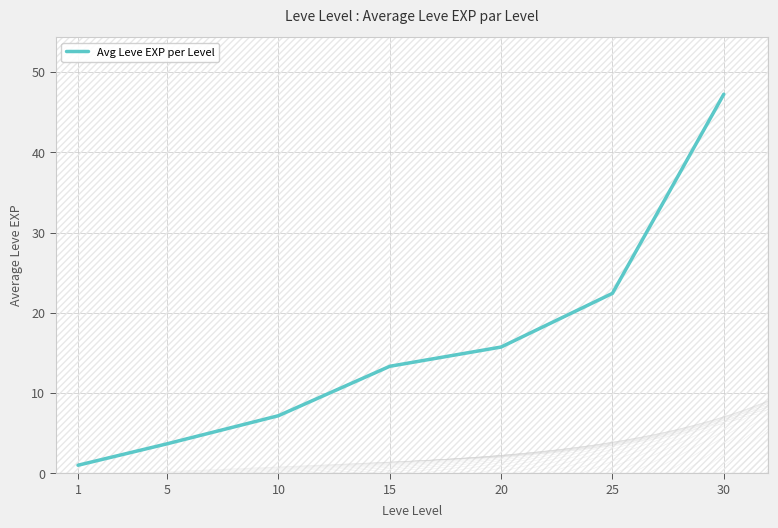

The value at 25 is 8.4. True or false?

False